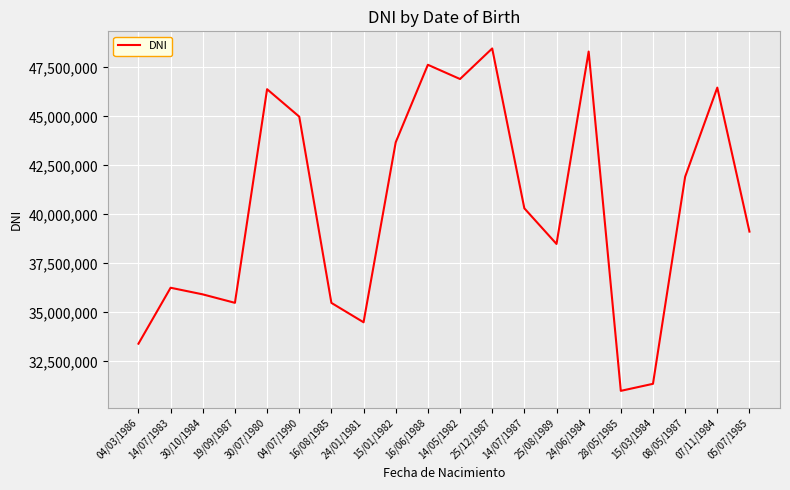

What is the ratio of the value at 16/08/1985 to the value at 07/11/1984?

0.8